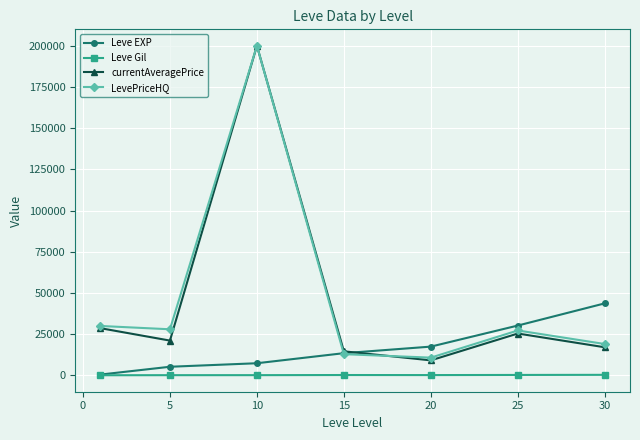

True or false: LevePriceHQ has more than 2 interior local peaks.

False